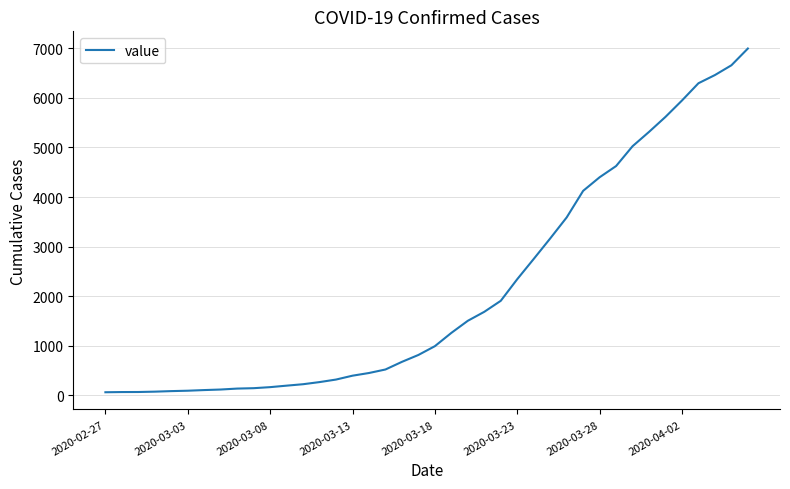

What is the greatest value displayed?

6995